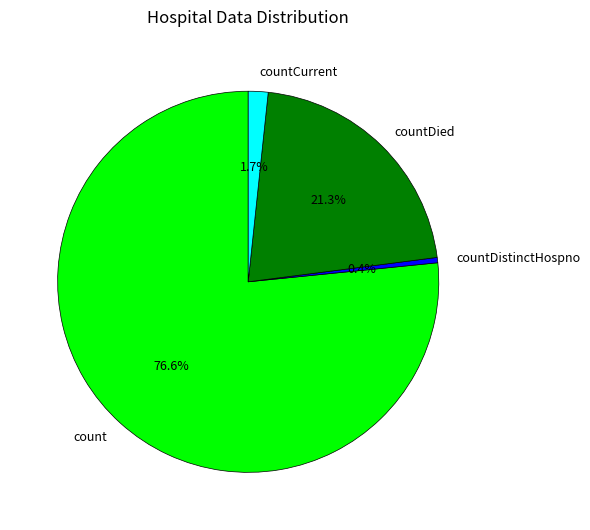

Which has a higher value, count or countDistinctHospno?

count